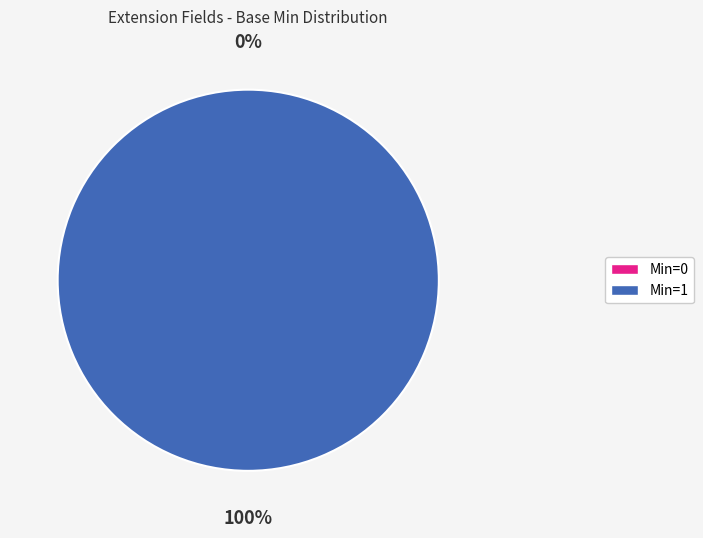

How many slices are in this pie chart?

2